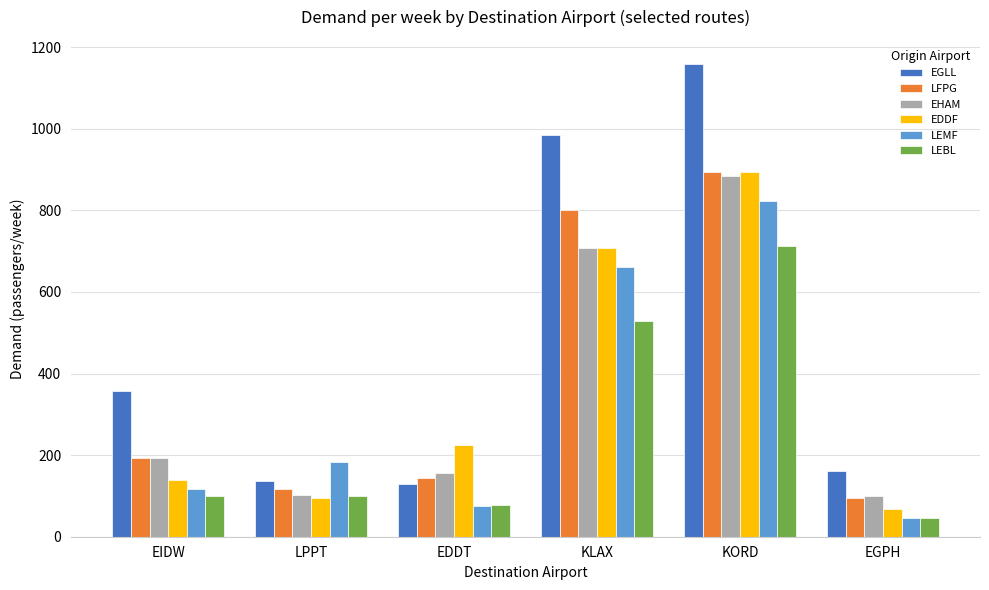

What is the spread (max minus min) of values at EGPH?

117